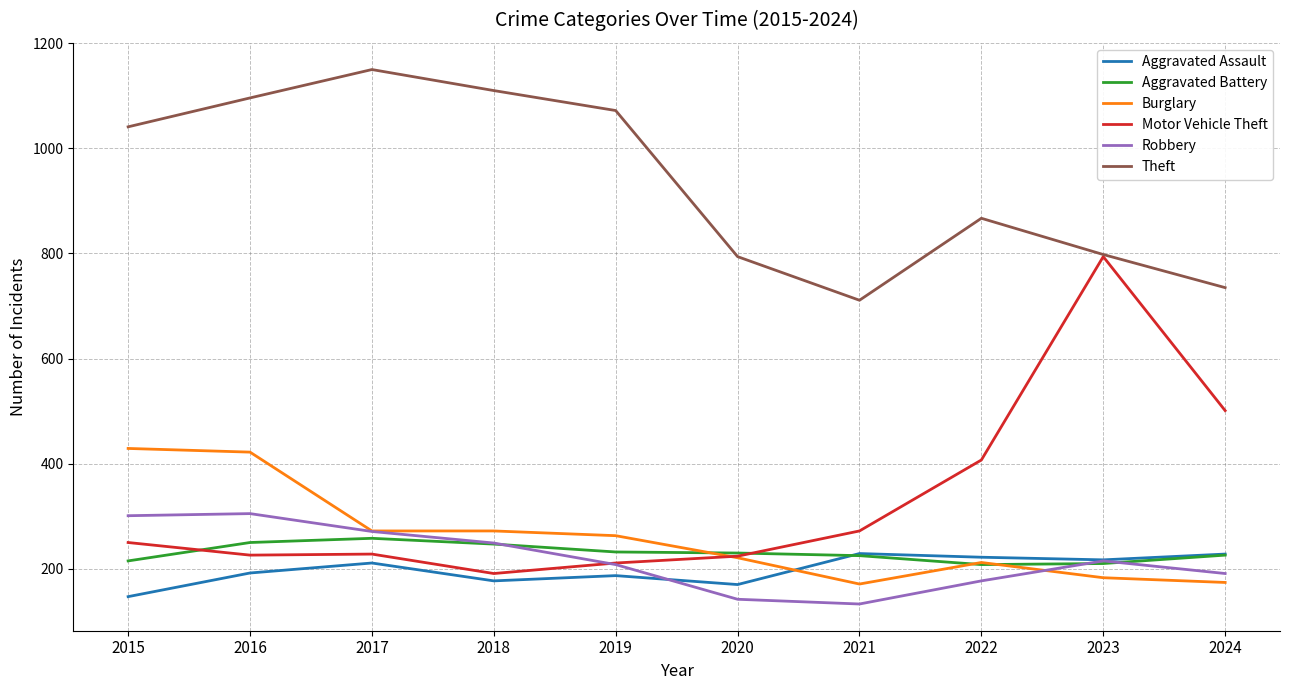

True or false: Robbery has a value of 113 at 2017.

False